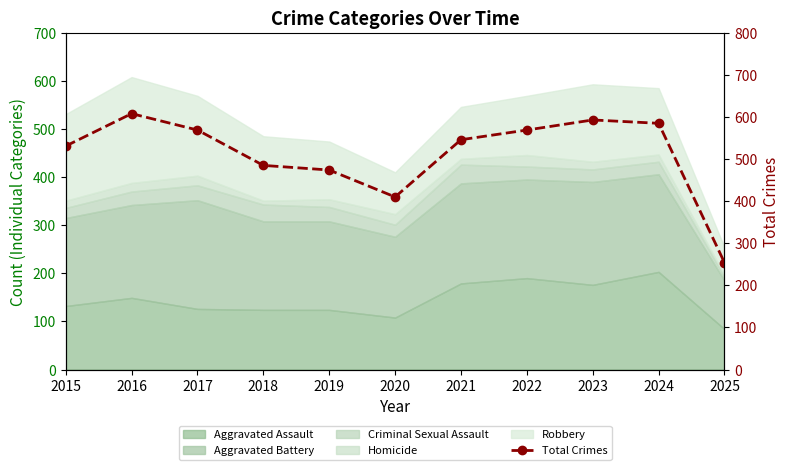

Rank the categories by value from highest to lowest.

2016, 2023, 2024, 2017, 2022, 2021, 2015, 2018, 2019, 2020, 2025